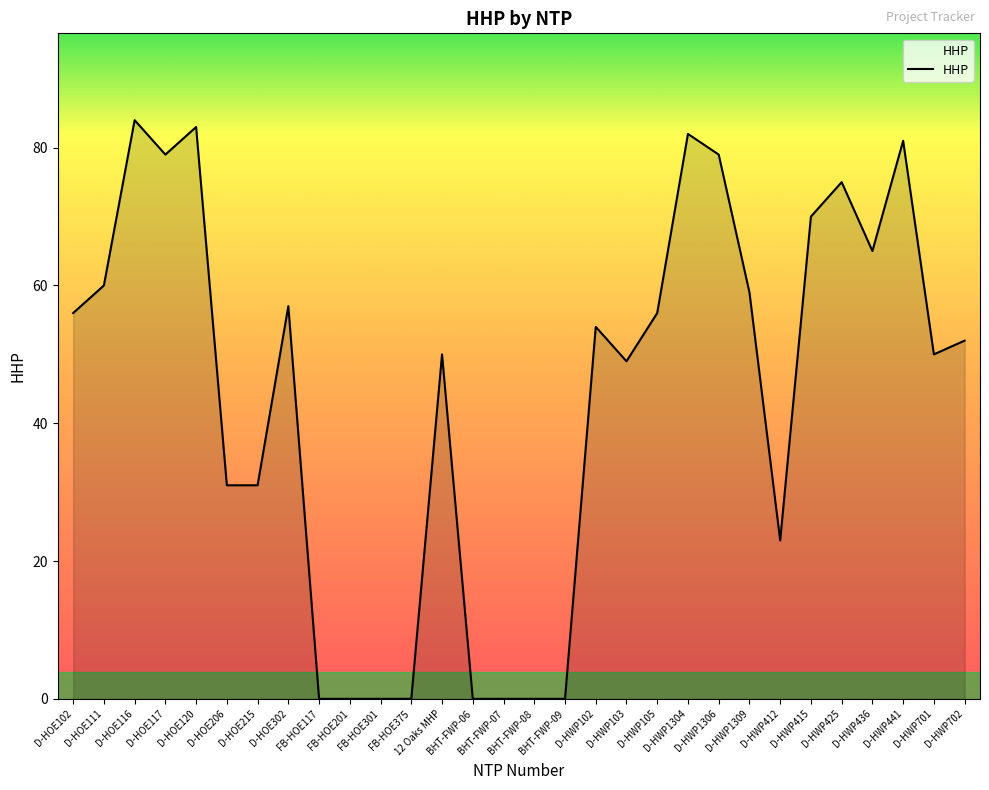

What is the difference between the maximum and minimum values?

84